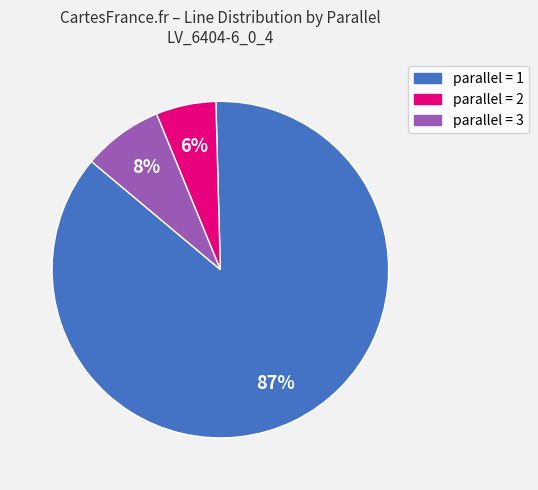

Is there any slice that represents more than half of the pie?

Yes